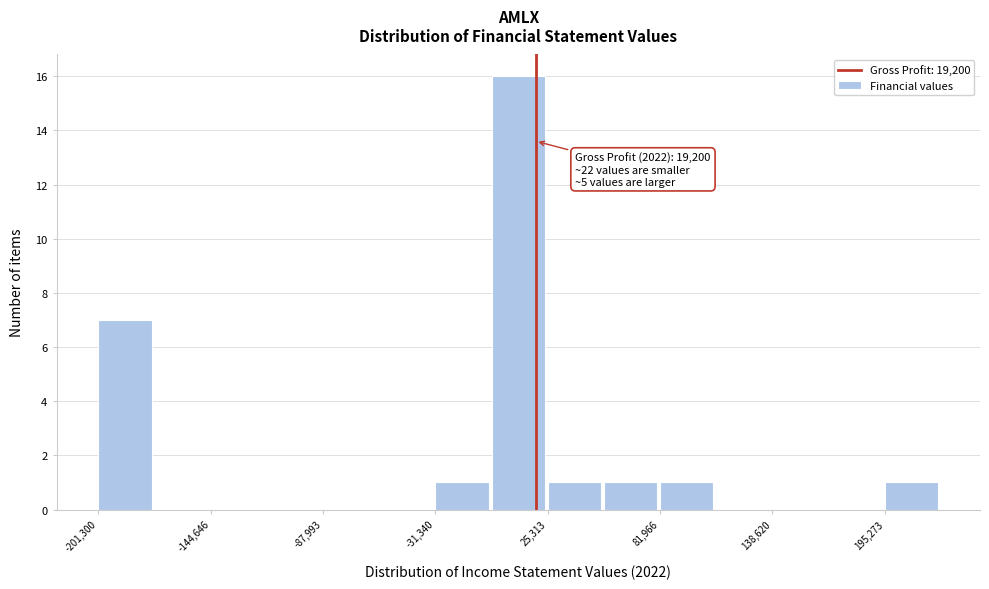

Read against the x-axis, roughly where is the centre of the tallest bar?

10000